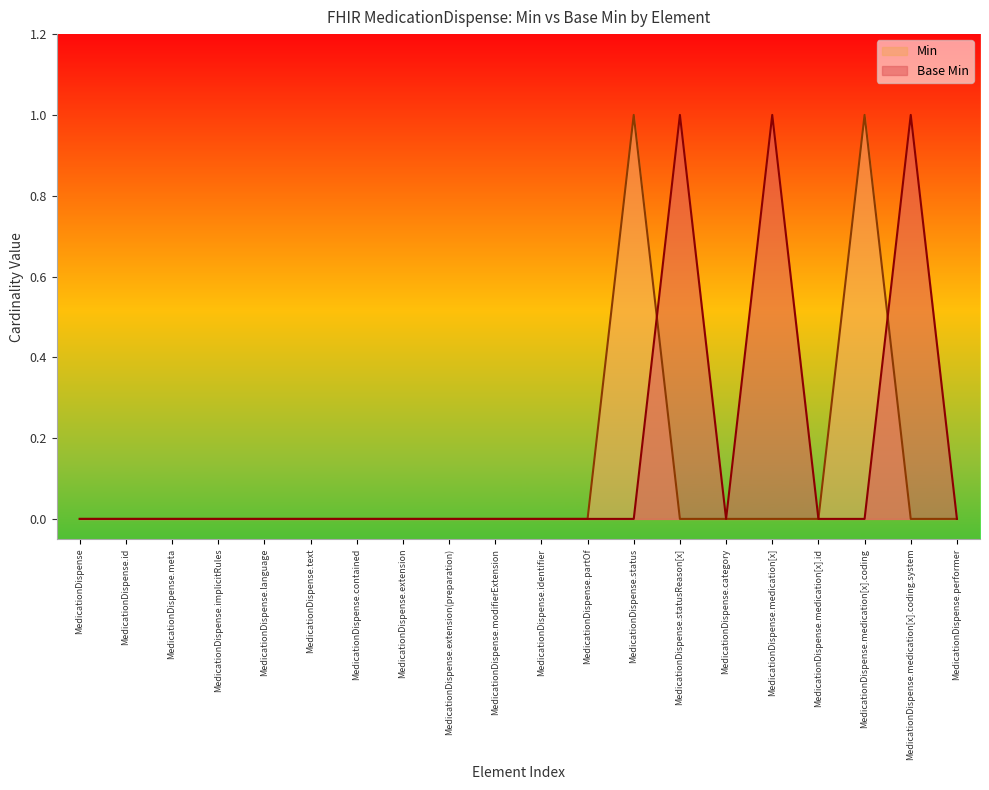

What position from the right is MedicationDispense.modifierExtension?

11